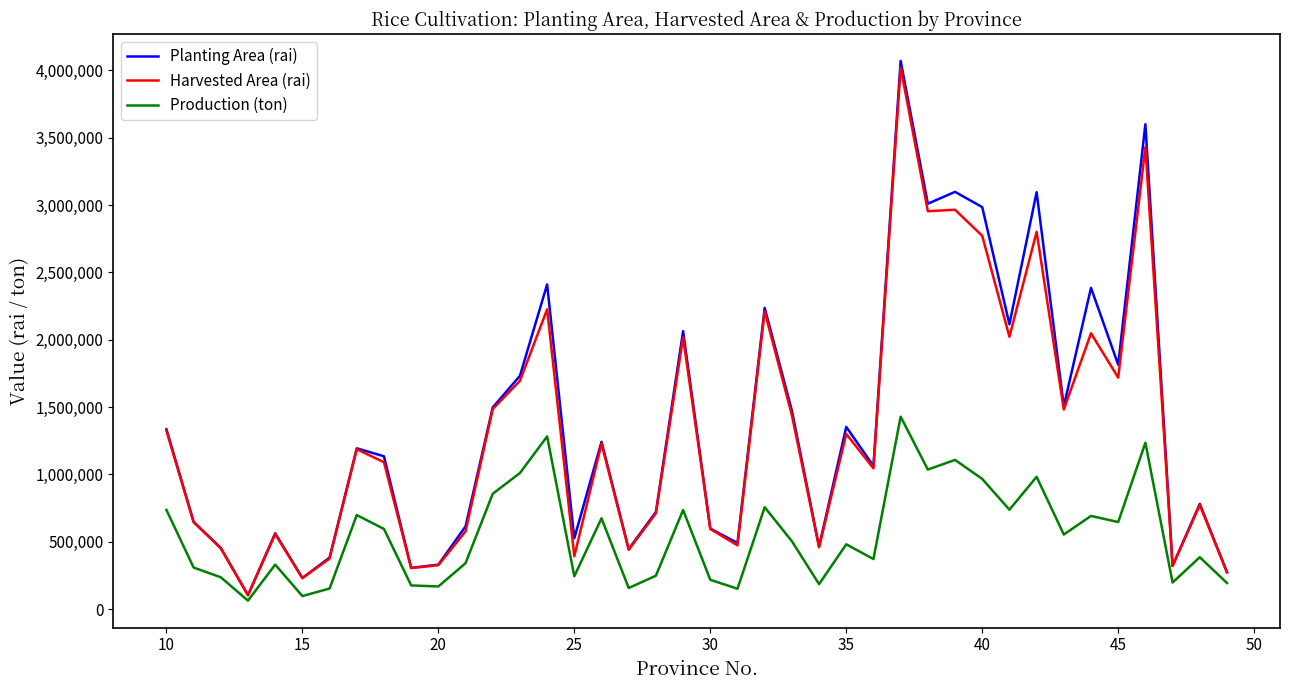

Which series has the largest range (max minus min)?

Planting Area (rai)